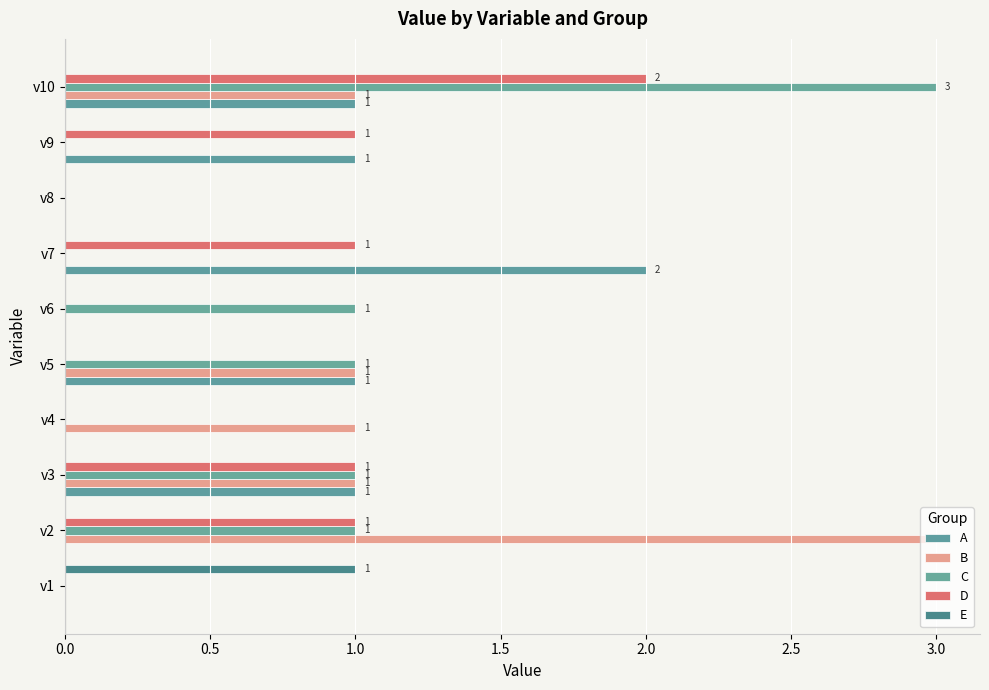

How many bars are there in total?

50